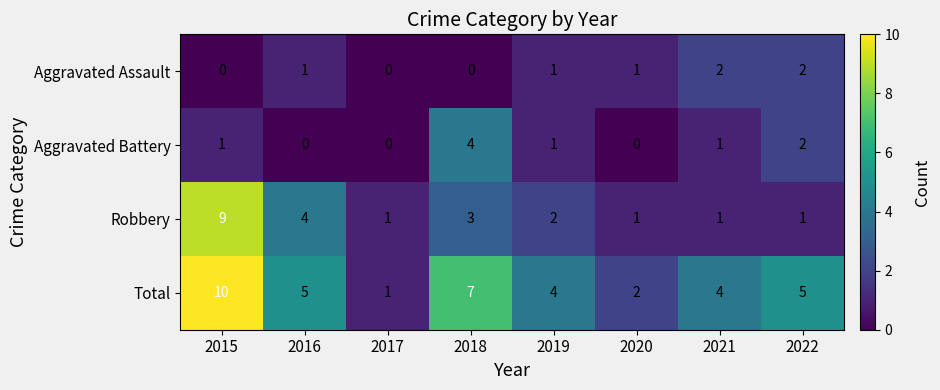

Which label corresponds to the largest value in the chart?

2015